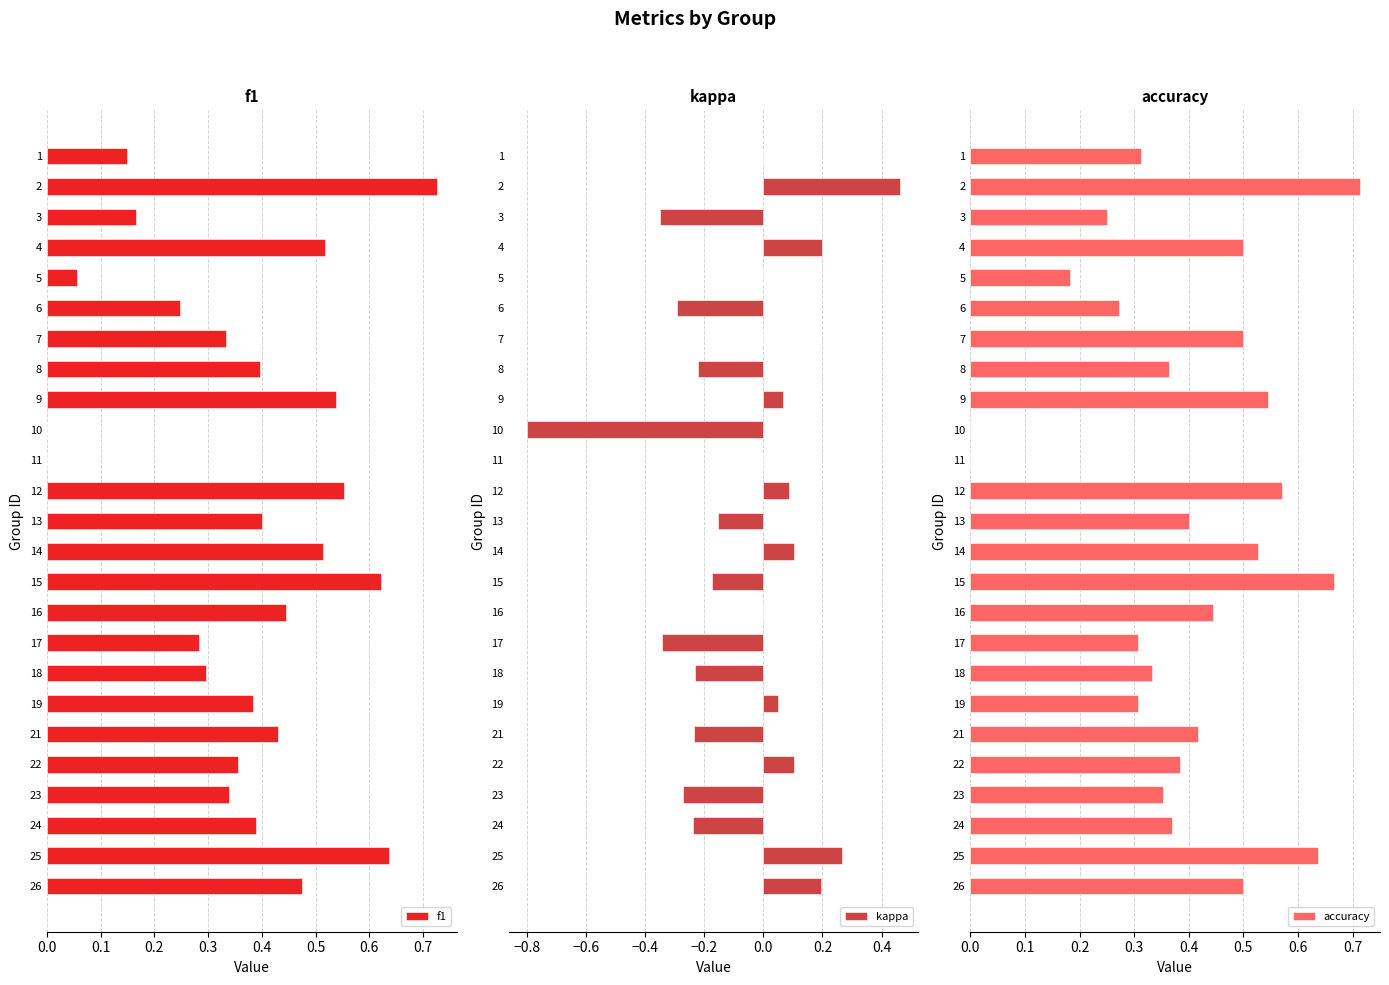

What is the sum of all kappa values?

-1.8